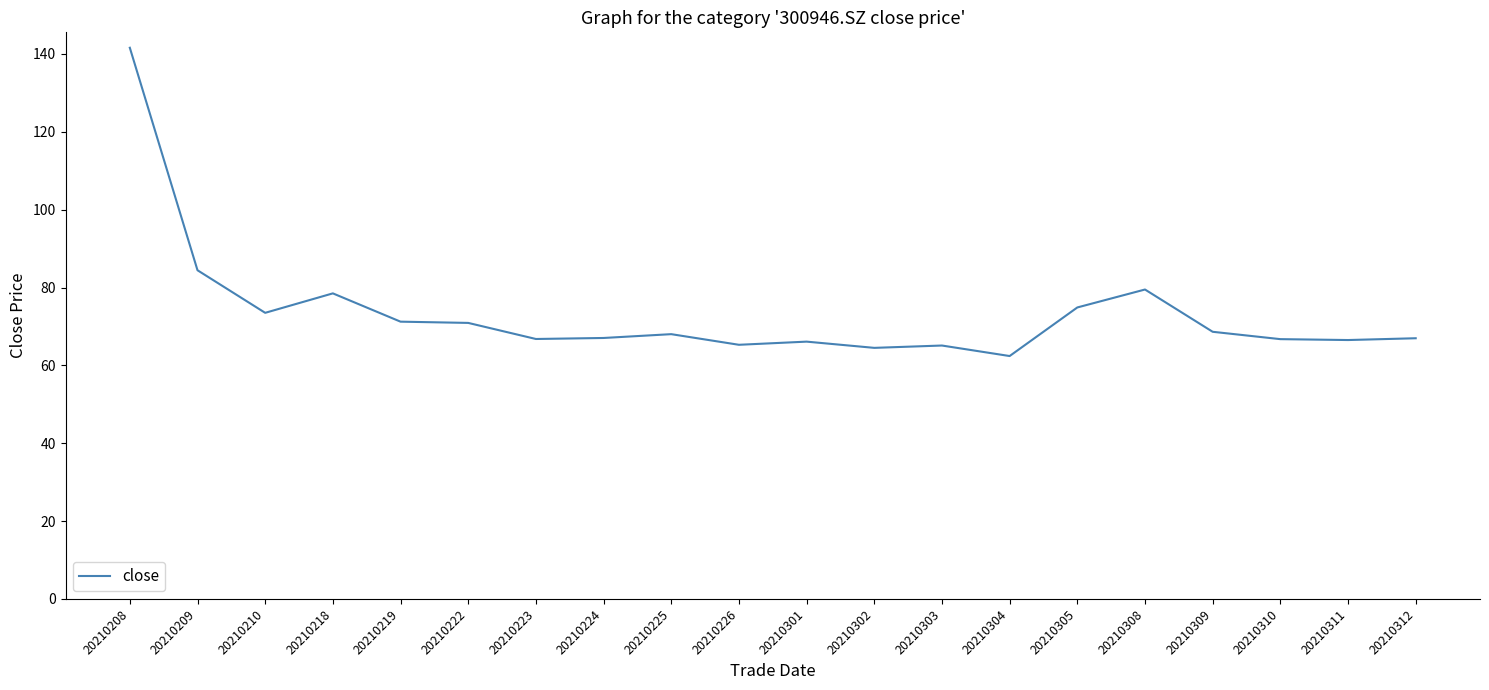

The chart shows a value of 66.8 at 20210223. True or false?

True